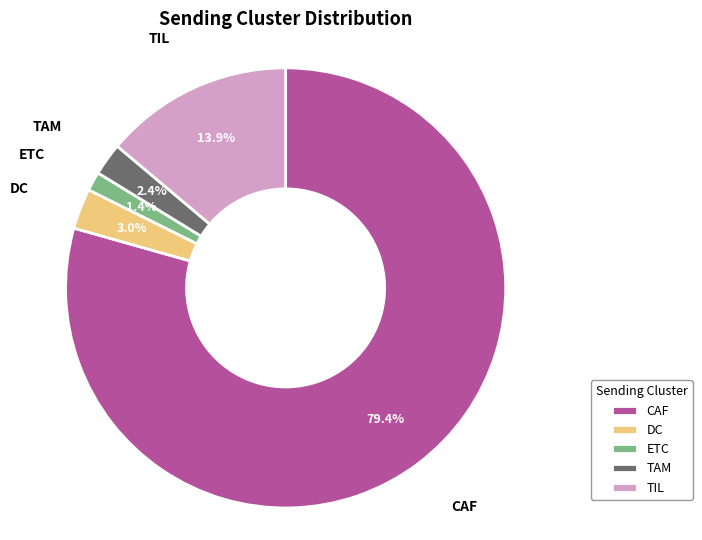

Which category has the biggest portion of the pie?

CAF